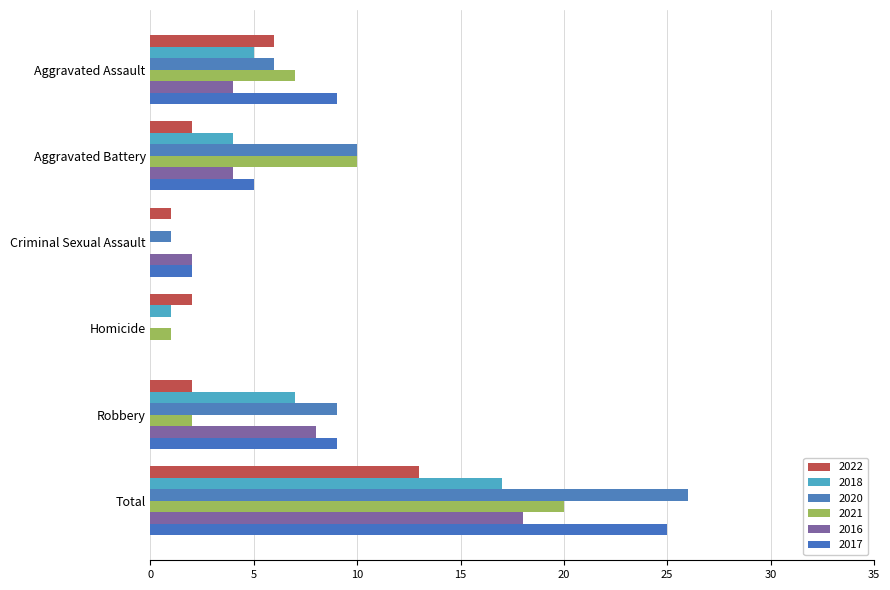

Count the number of categories in the chart.

6